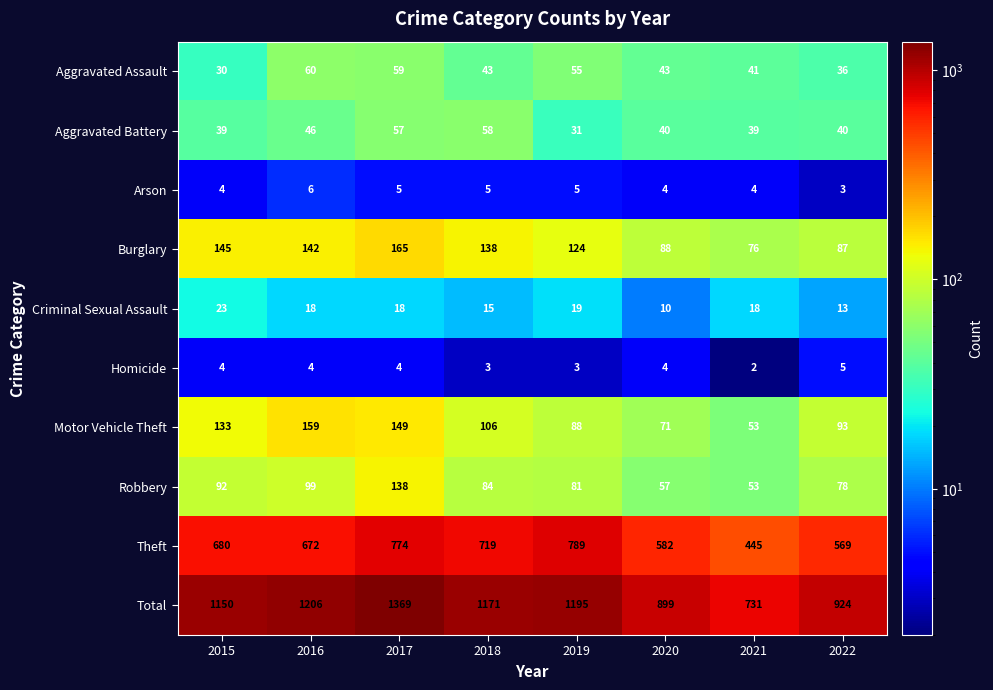

What is the greatest value displayed?

1369